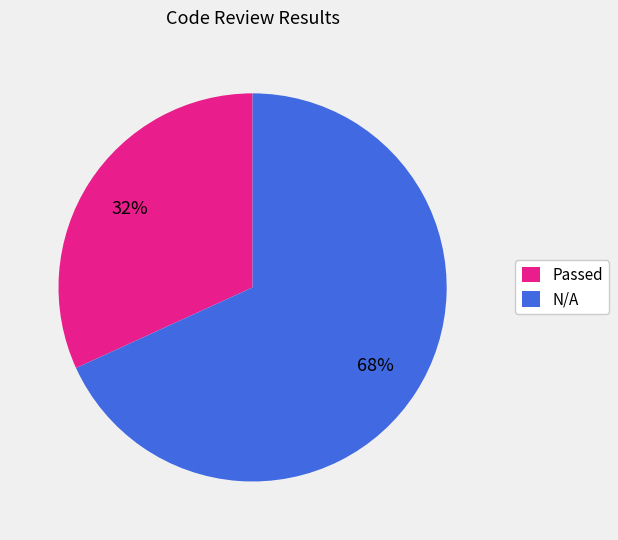

Which has a higher value, N/A or Passed?

N/A